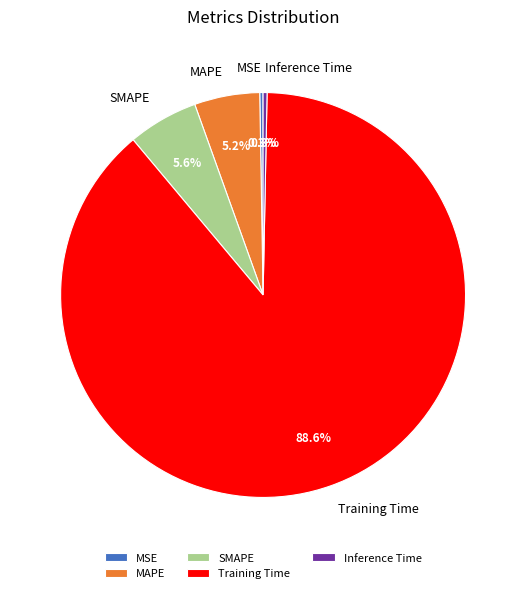

Which category has the biggest portion of the pie?

Training Time